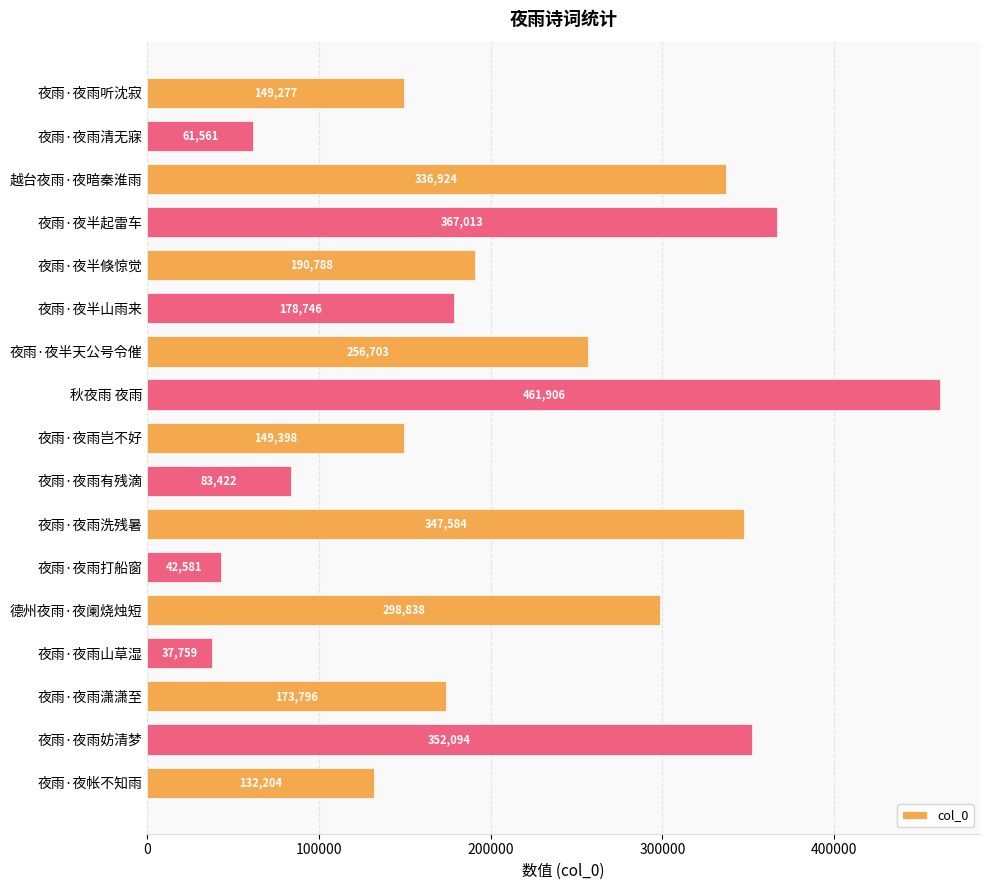

What position from the bottom is 夜雨·夜半天公号令催?

11